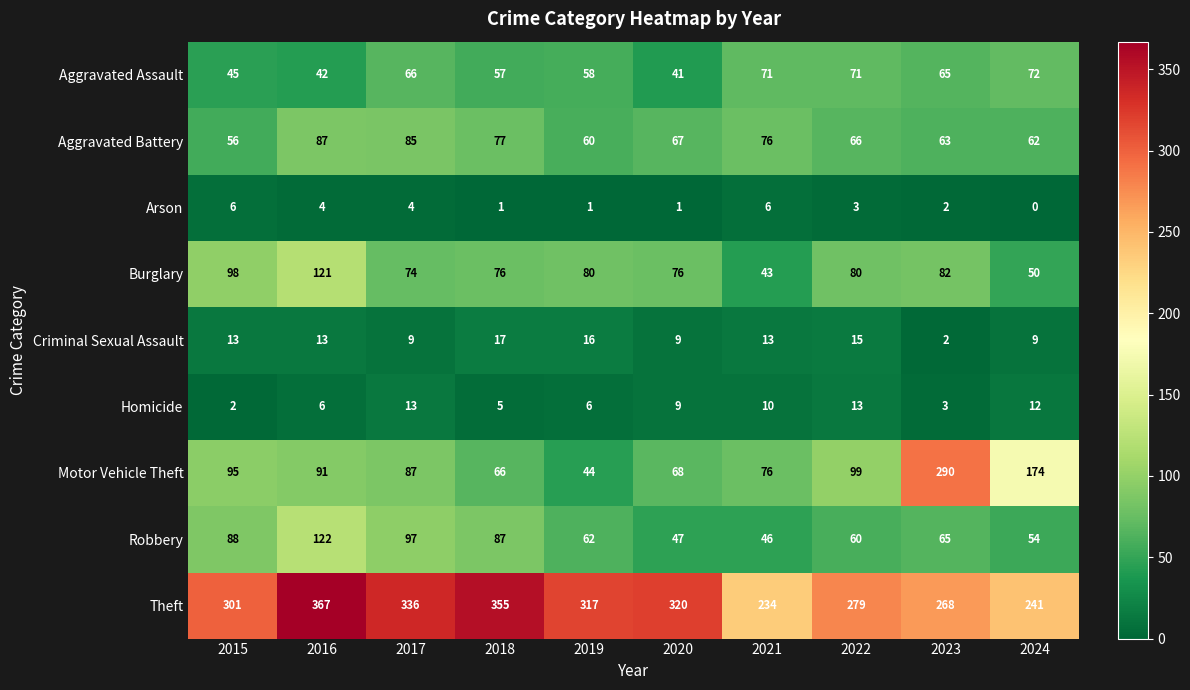

How many categories are shown in the chart?

10